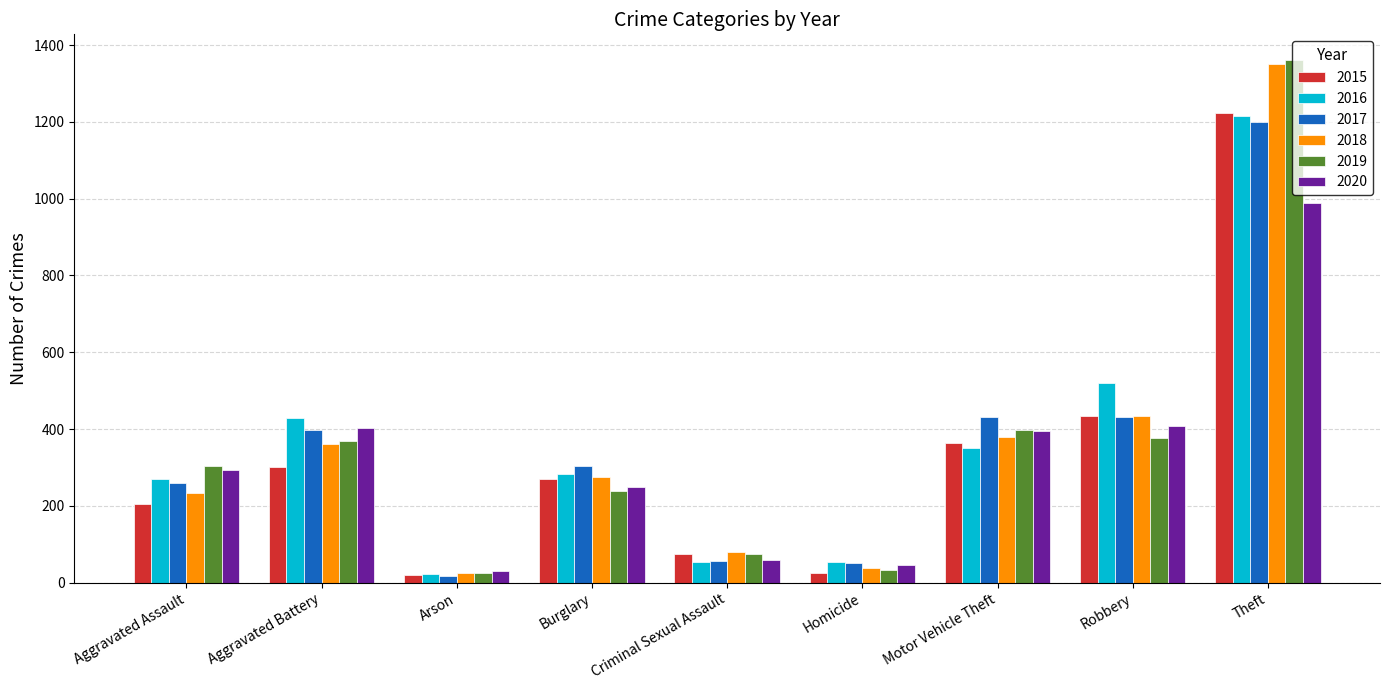

The 2016 series shows 210 at Aggravated Battery. True or false?

False